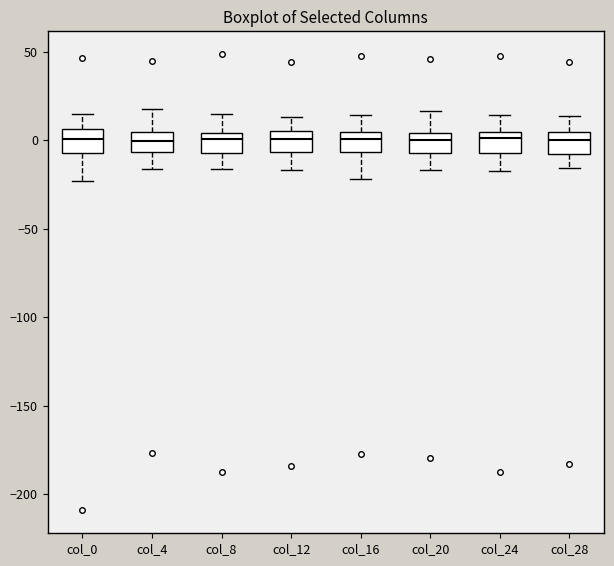

Reading left to right, transcribe this box plot: for each box, give where its median line is, the range the box spans, and where its two whiskers end, as read against the y-axis. The values are not printed on the chart, so give them approximately, as read against the axis.

col_0: median 0, box -5 to 5, whiskers -25 to 15
col_4: median 0, box -5 to 5, whiskers -15 to 15
col_8: median 0, box -5 to 5, whiskers -15 to 15
col_12: median 0, box -5 to 5, whiskers -15 to 15
col_16: median 0, box -5 to 5, whiskers -20 to 15
col_20: median 0, box -5 to 5, whiskers -15 to 15
col_24: median 0, box -5 to 5, whiskers -15 to 15
col_28: median 0, box -10 to 5, whiskers -15 to 15